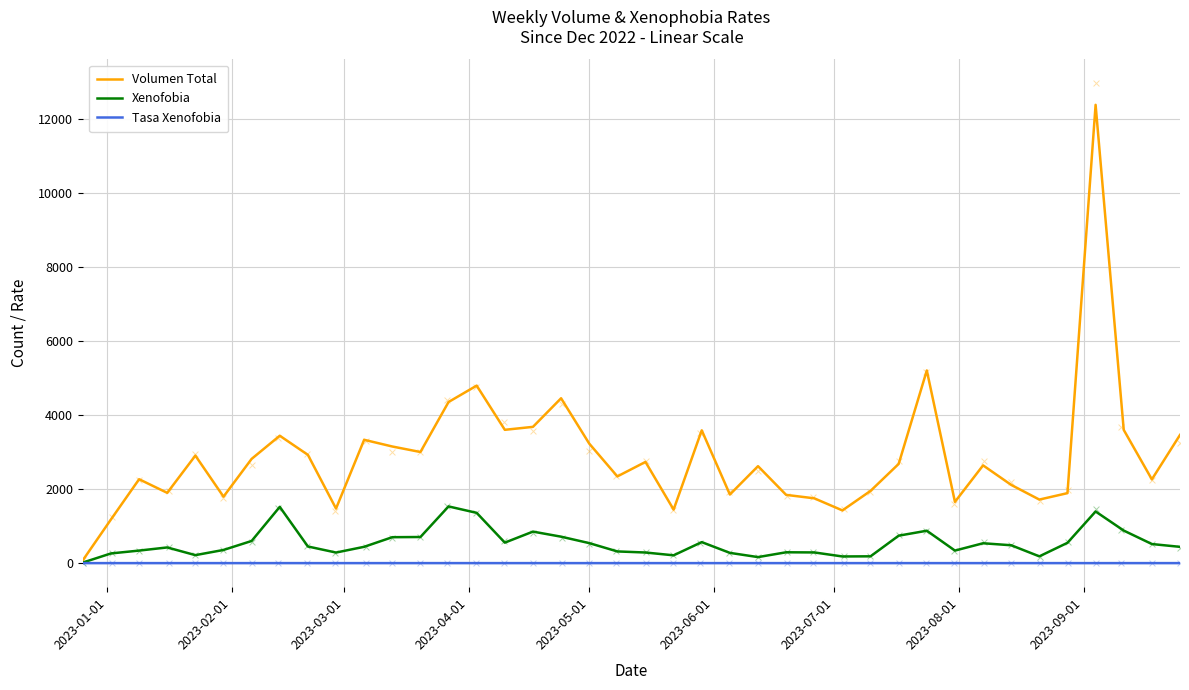

What are all the series names shown in the legend?

Volumen Total, Xenofobia, Tasa Xenofobia